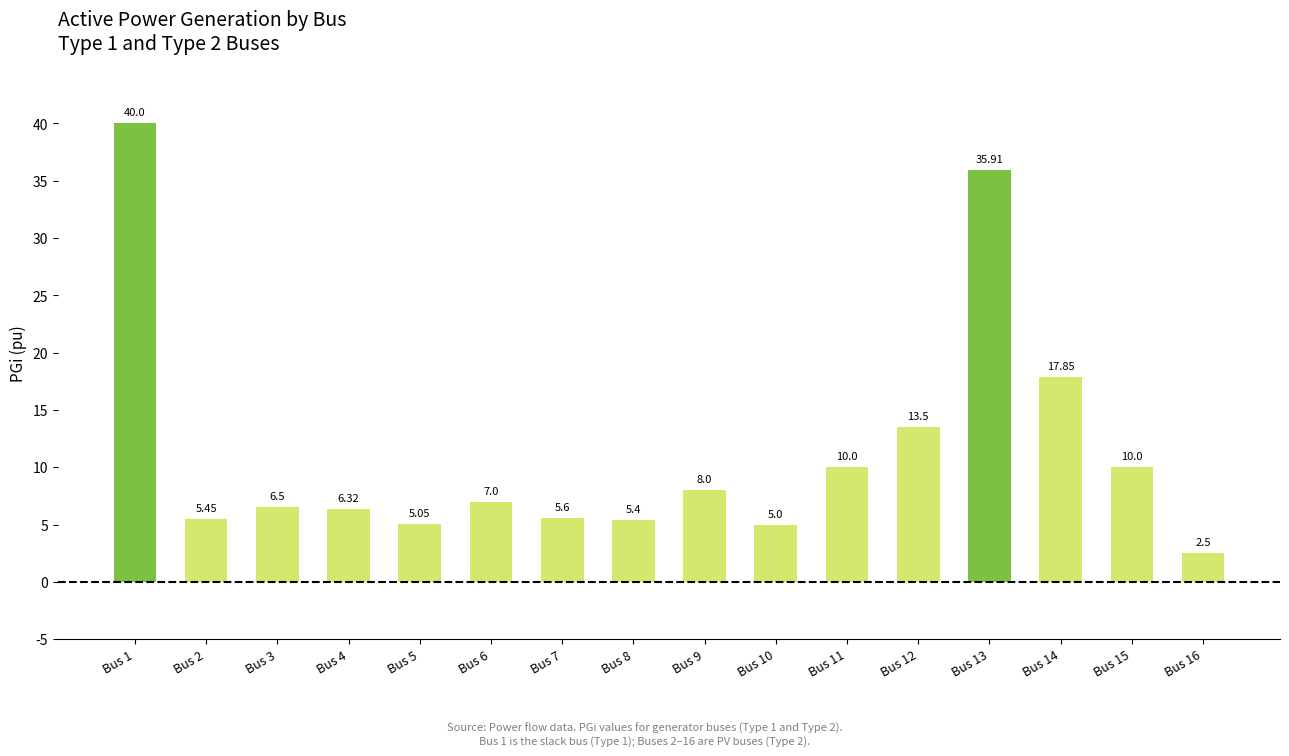

Which label corresponds to the largest value in the chart?

Bus 1